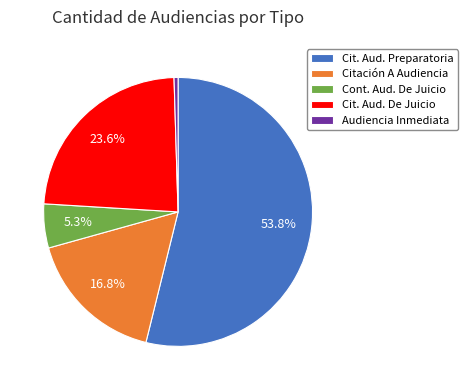

Which category accounts for the majority?

Cit. Aud. Preparatoria